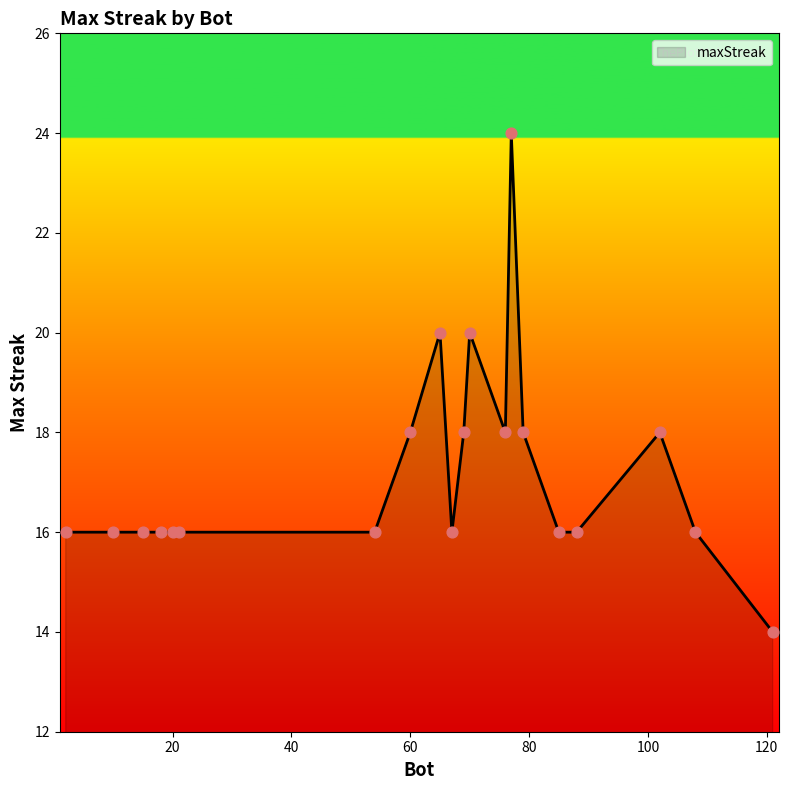

What is the greatest value displayed?

24